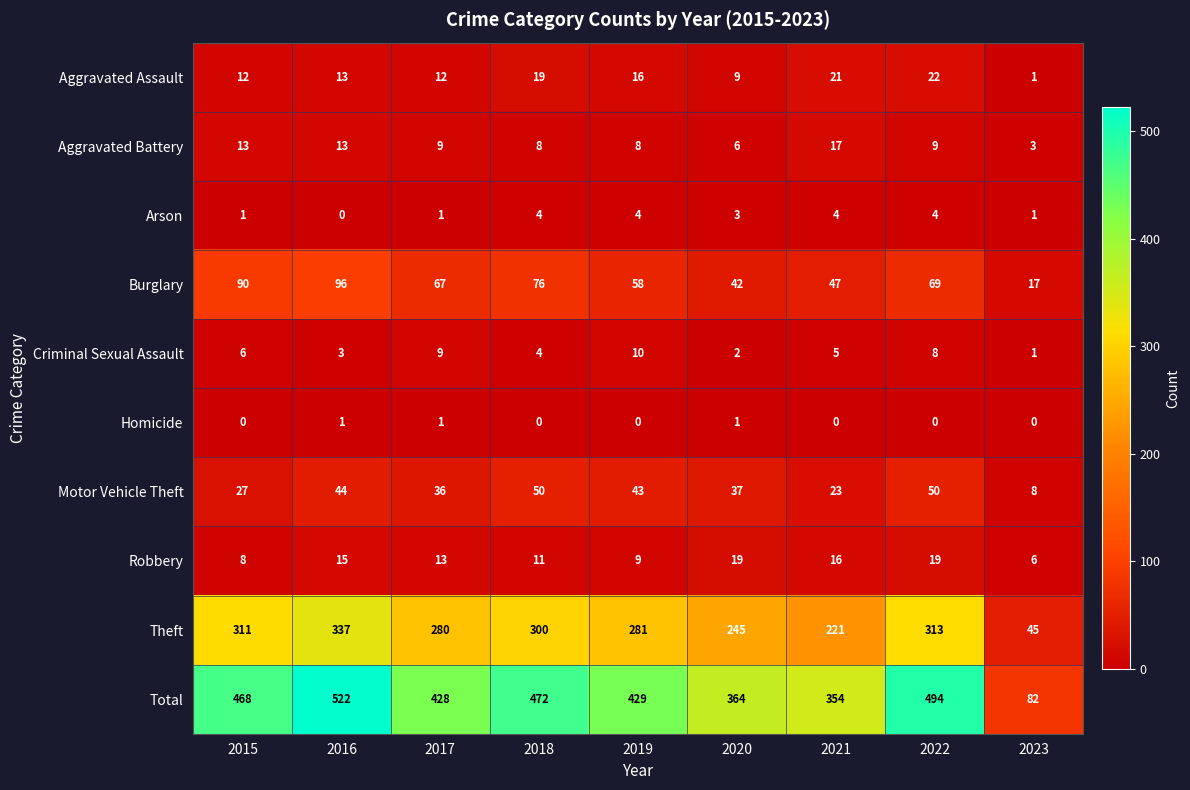

Which label corresponds to the largest value in the chart?

2016